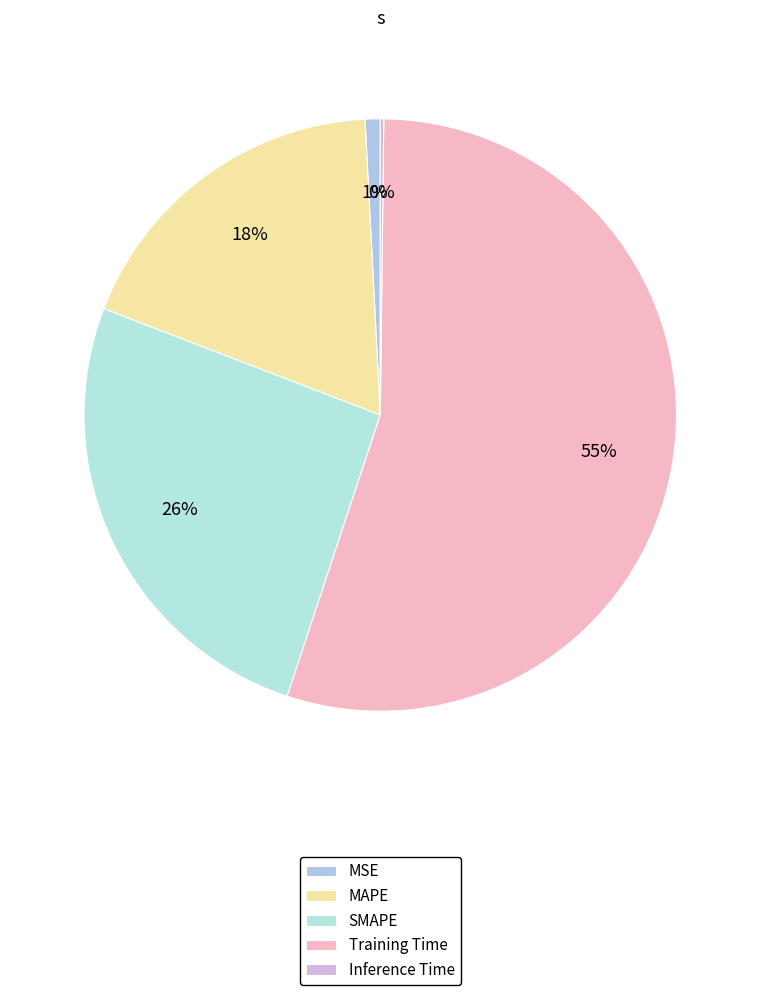

What percentage is the MAPE slice, to the nearest percent?

18%